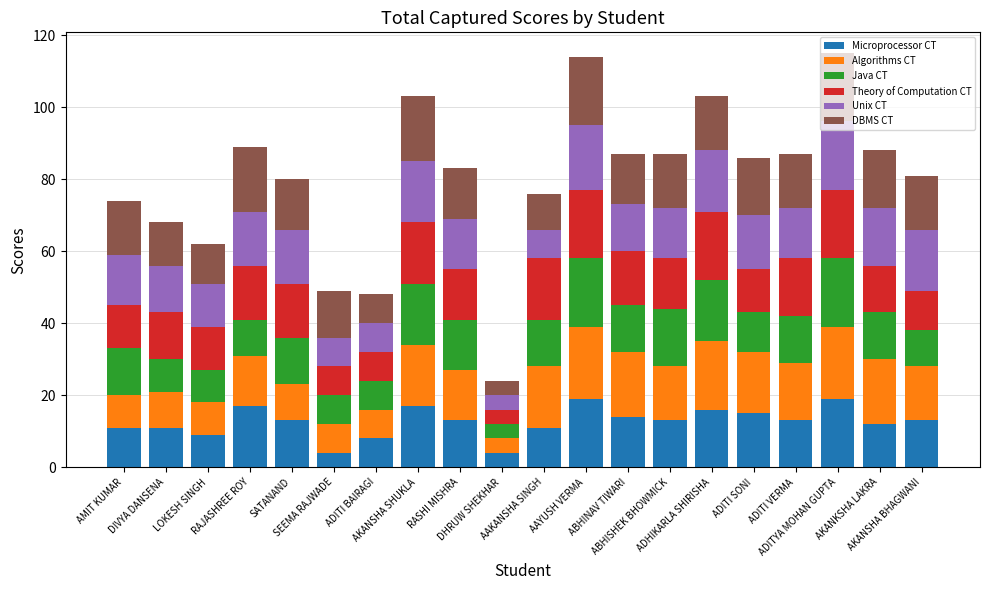

What is the minimum value for Microprocessor CT?

4